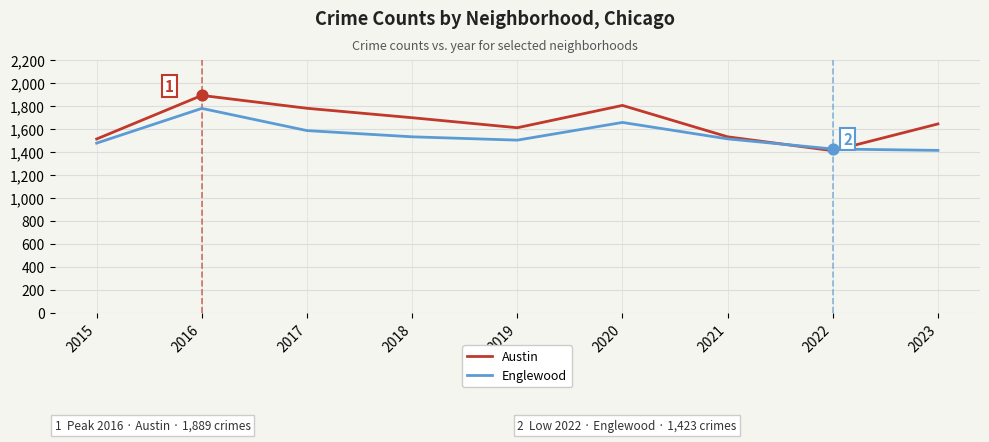

At how many categories does at least one series exceed 1837?

1